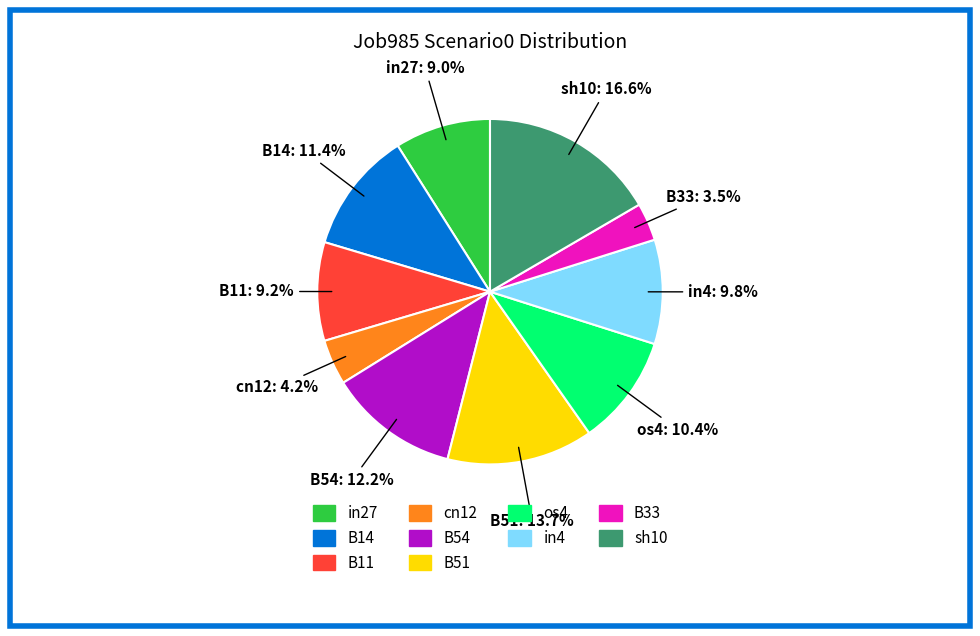

Does any single category account for the majority?

No